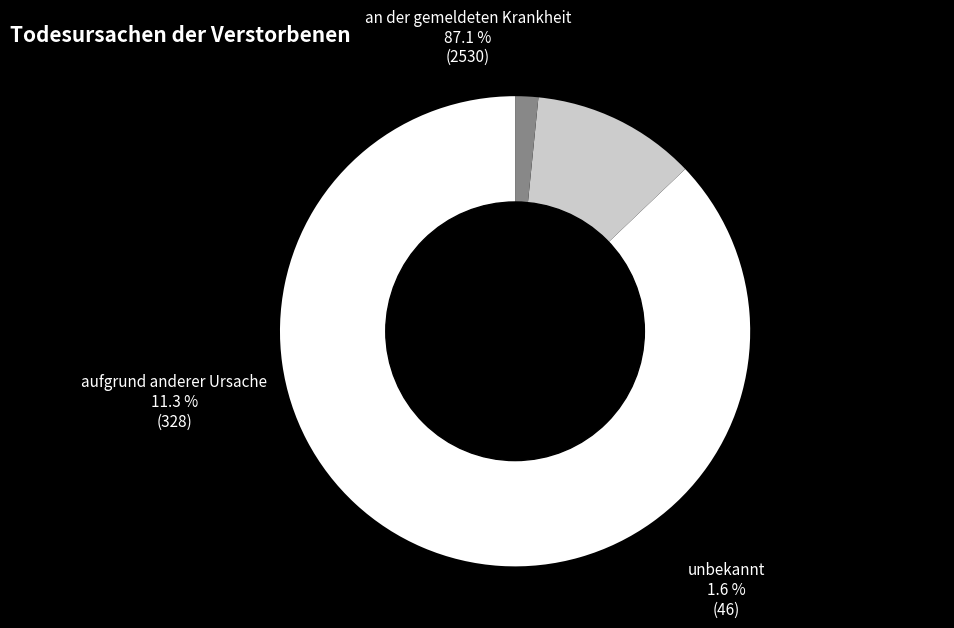

To the nearest percent, what percentage of the pie is aufgrund anderer Ursache?

11%